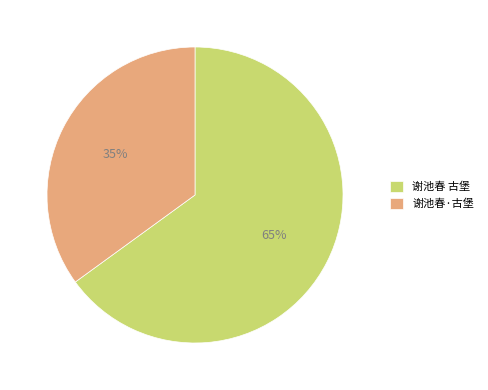

Is it true that 谢池春 古堡 is 65% of the pie?

True